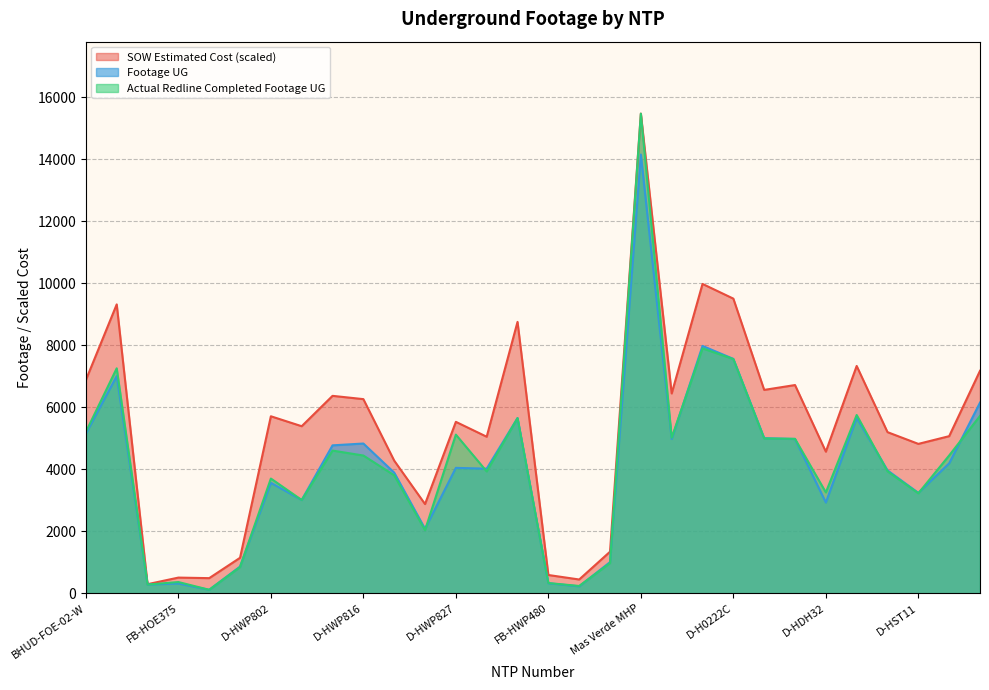

Reading right to left, what are all the values shown in this chart?

SOW Estimated Cost: 7177.4	5070.2	4821.3	5199.7	7333.9	4570.2	6718.3	6561.6	9504.7	9978.5	6447.1	15469.0	1345.2	448.8	593.9	8754.8	5051.9	5531.7	2880.7	4281.5	6264.2	6370.0	5390.8	5711.6	1148.7	492.4	510.3	298.1	9318.8	6880.4
Footage UG: 6152.0	4194.0	3242.0	3967.0	5661.0	2931.0	4979.0	5005.0	7562.0	7980.0	4979.0	14150.0	1010.0	228.0	328.0	5653.0	4022.0	4048.0	2084.0	3895.0	4833.0	4774.0	3012.0	3566.0	865.0	117.0	321.0	285.0	7008.0	5151.0
Actual Redline Completed Footage UG: 5723.0	4448.0	3228.0	3936.0	5752.0	3257.0	4984.0	4996.0	7556.0	7901.0	5020.0	15469.0	978.0	240.0	335.0	5653.0	3933.0	5120.0	2039.0	3809.0	4446.0	4605.0	3012.0	3704.0	851.0	117.0	367.0	285.0	7258.0	5207.0